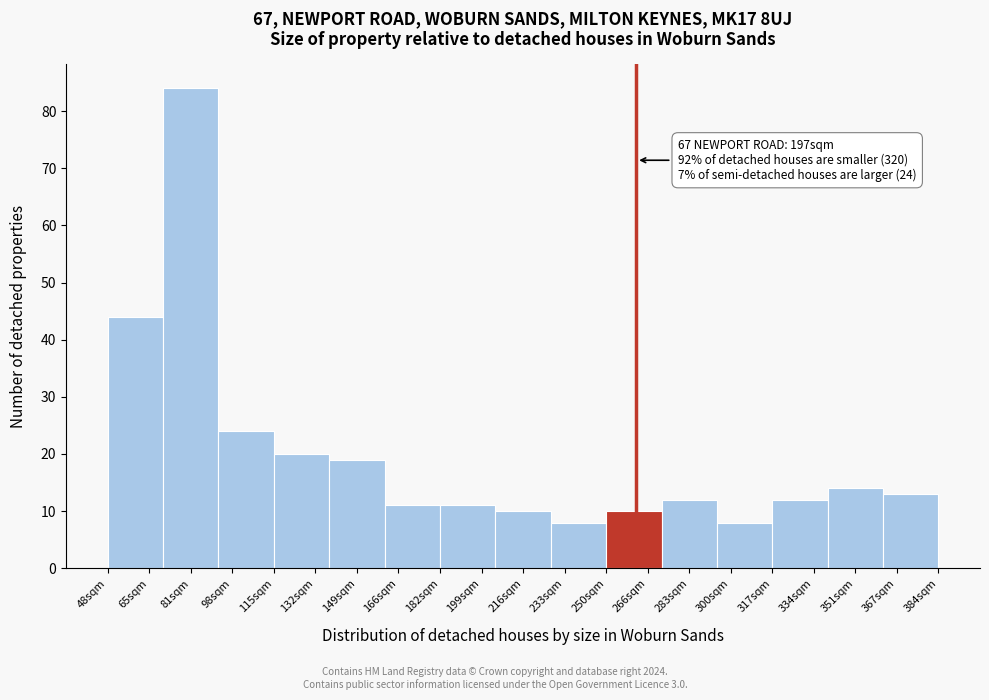

Reading left to right, extract all data points from this chart.

65sqm=44	81sqm=84	98sqm=24	132sqm=20	149sqm=19	166sqm=11	199sqm=11	216sqm=10	233sqm=8	266sqm=10	283sqm=12	300sqm=8	334sqm=12	351sqm=14	367sqm=13